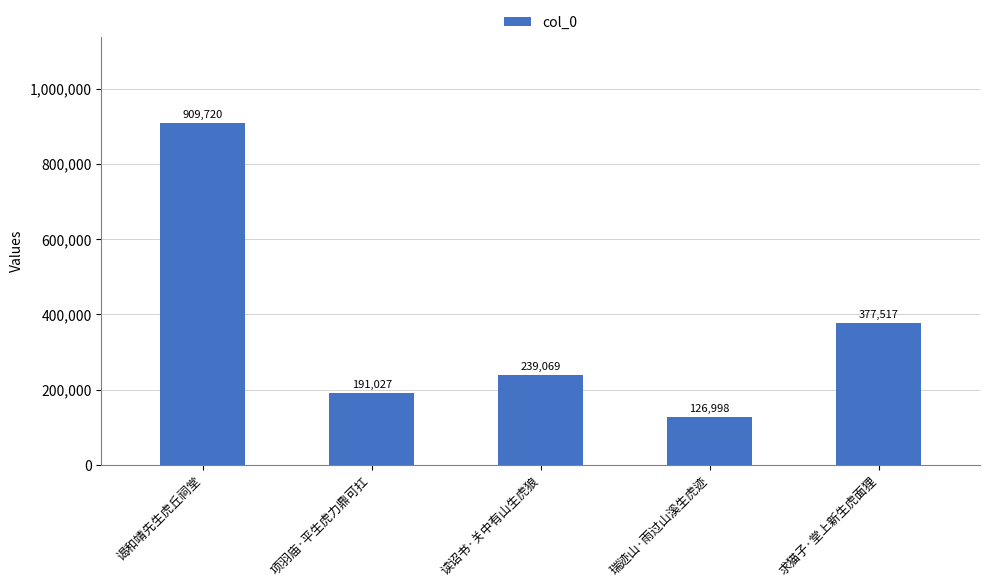

List the labels in order of value, smallest first.

瑞迹山·雨过山溪生虎迹, 项羽庙·平生虎力鼎可扛, 读诏书·关中有山生虎狼, 求猫子·堂上新生虎面狸, 谒和靖先生虎丘祠堂